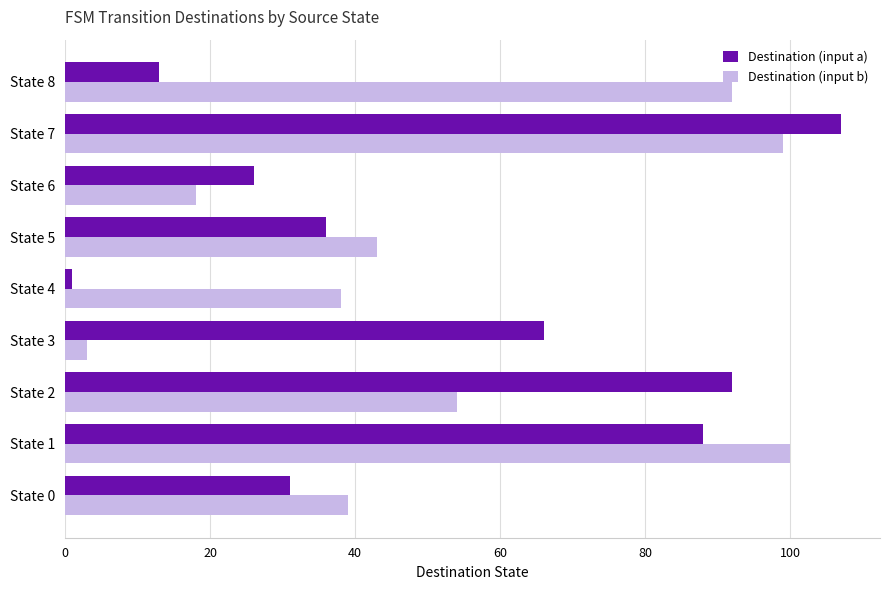

How many data points in Destination (input a) are less than 36?

4